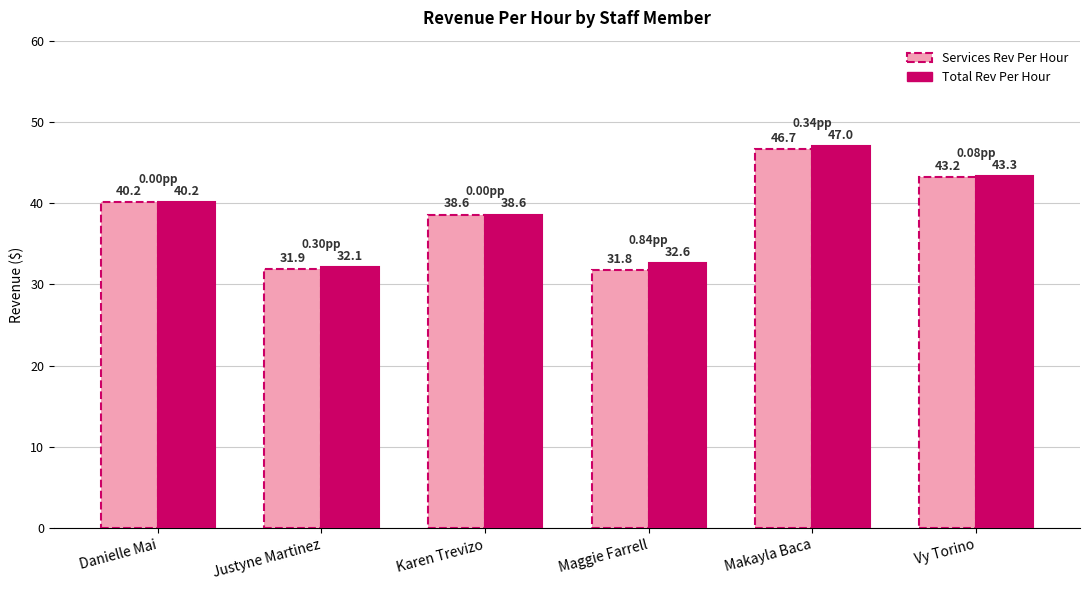

How many values in the Total Rev Per Hour series exceed 40?

3